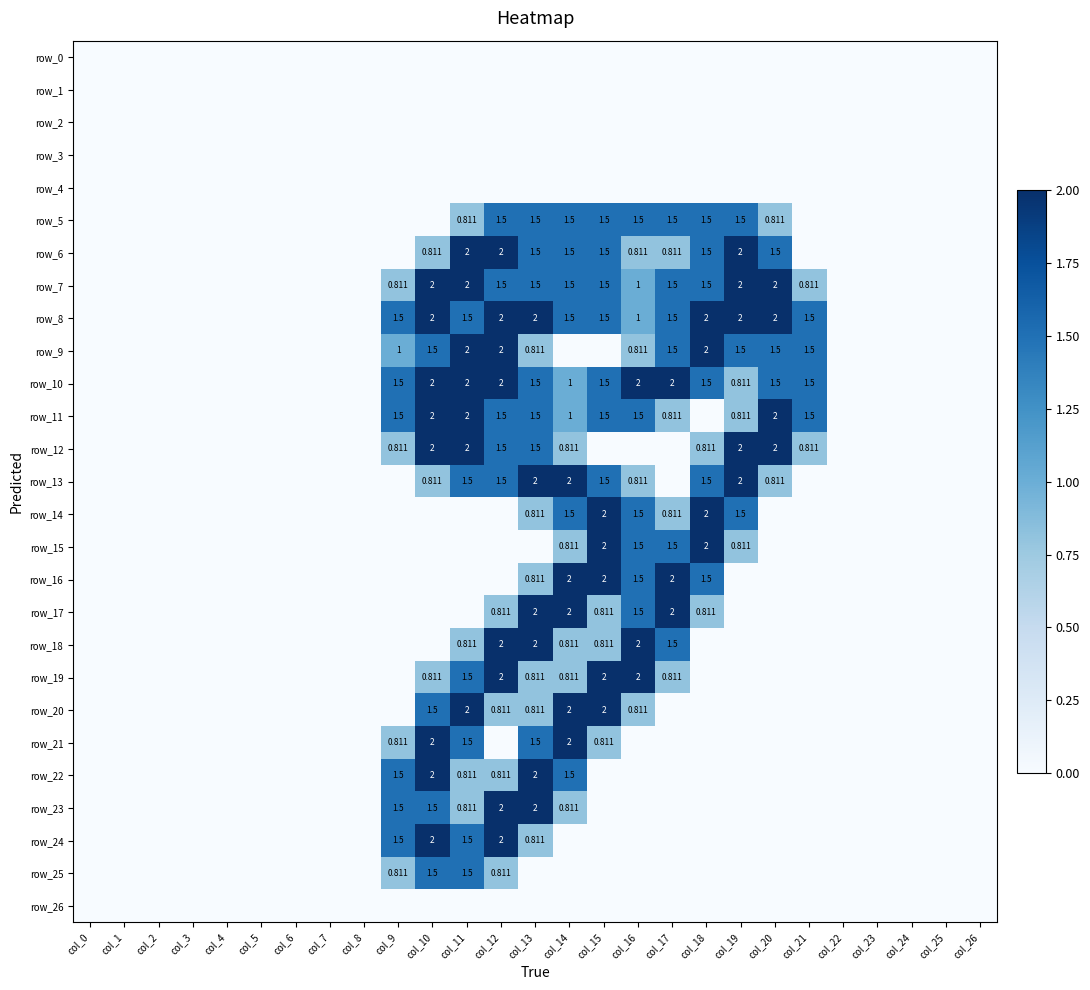

Which has a higher value, col_14 or col_10?

col_14